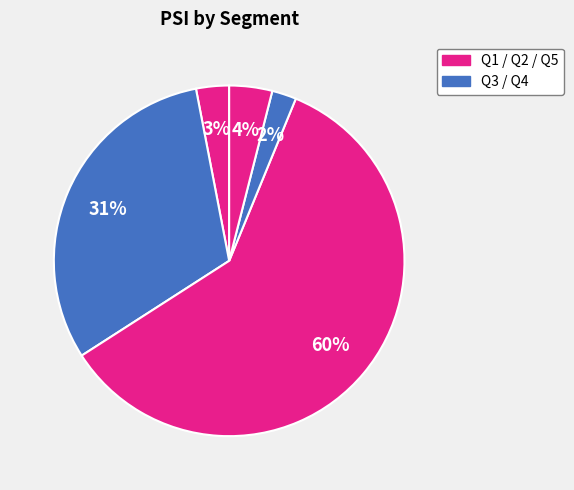

How many segments does this pie chart have?

5